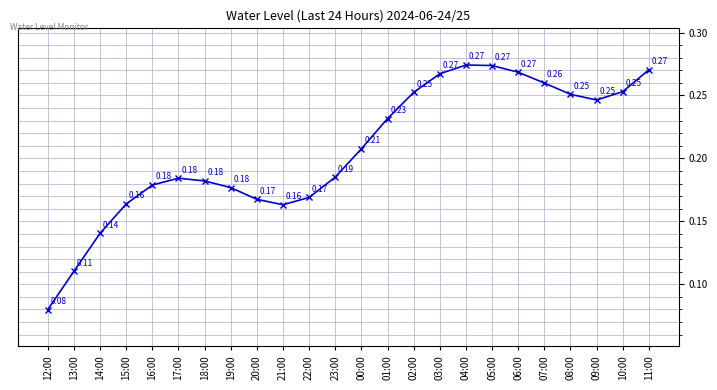

Where is the first local minimum?

21:00